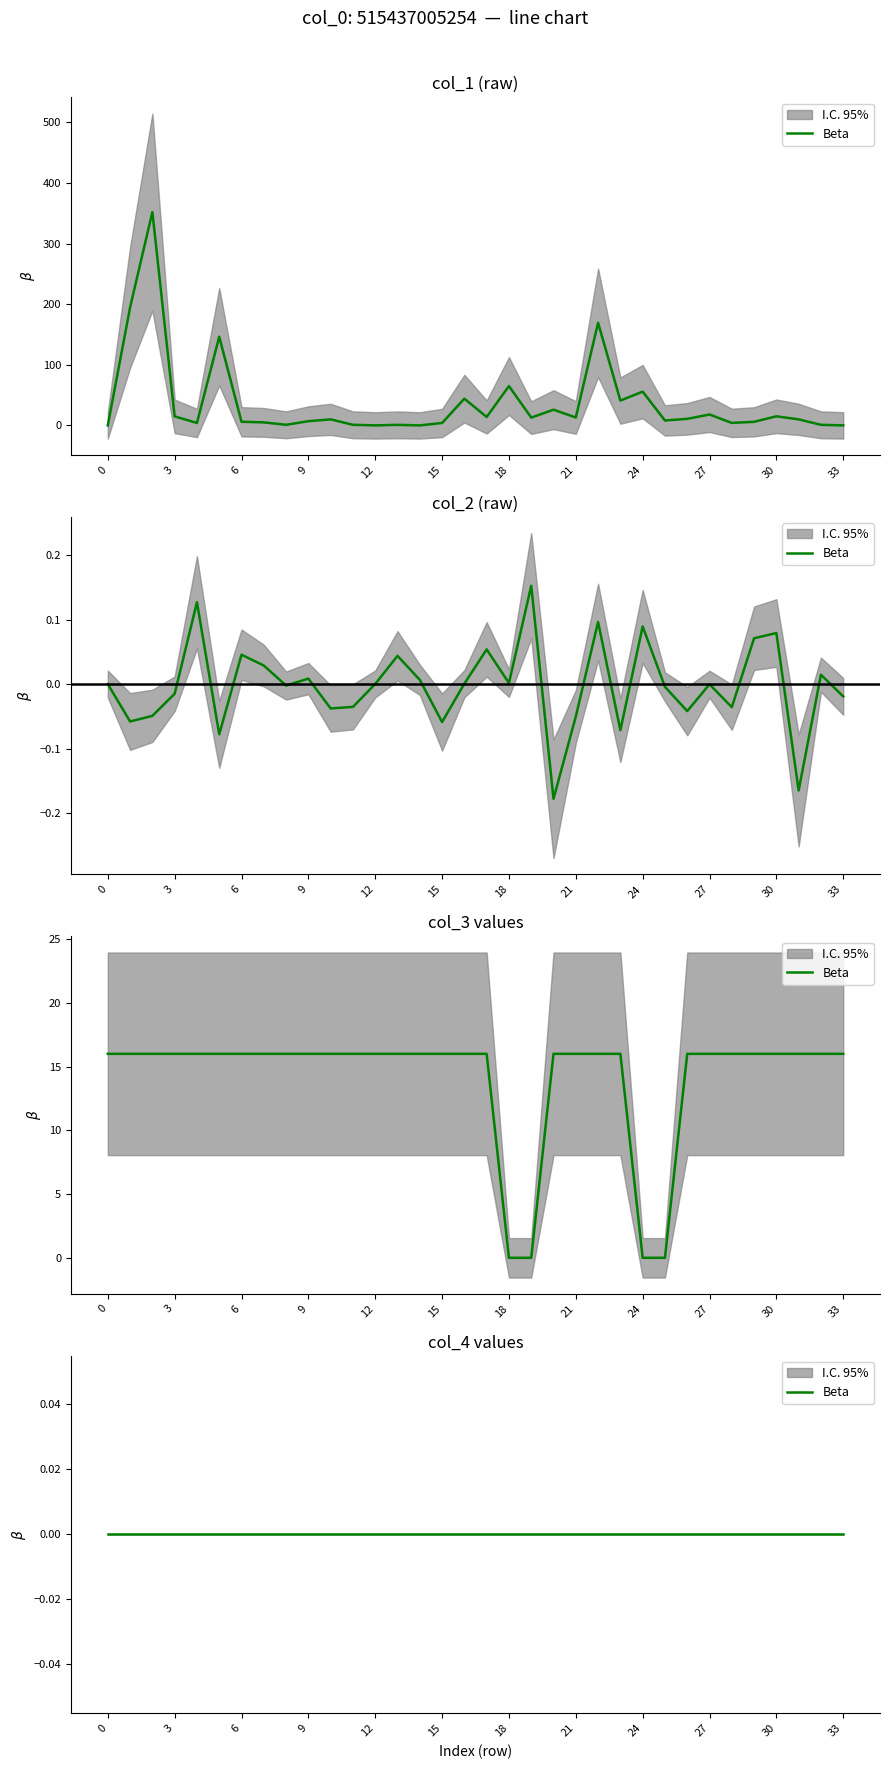

Where is col_1 nearest to the value 176?

22